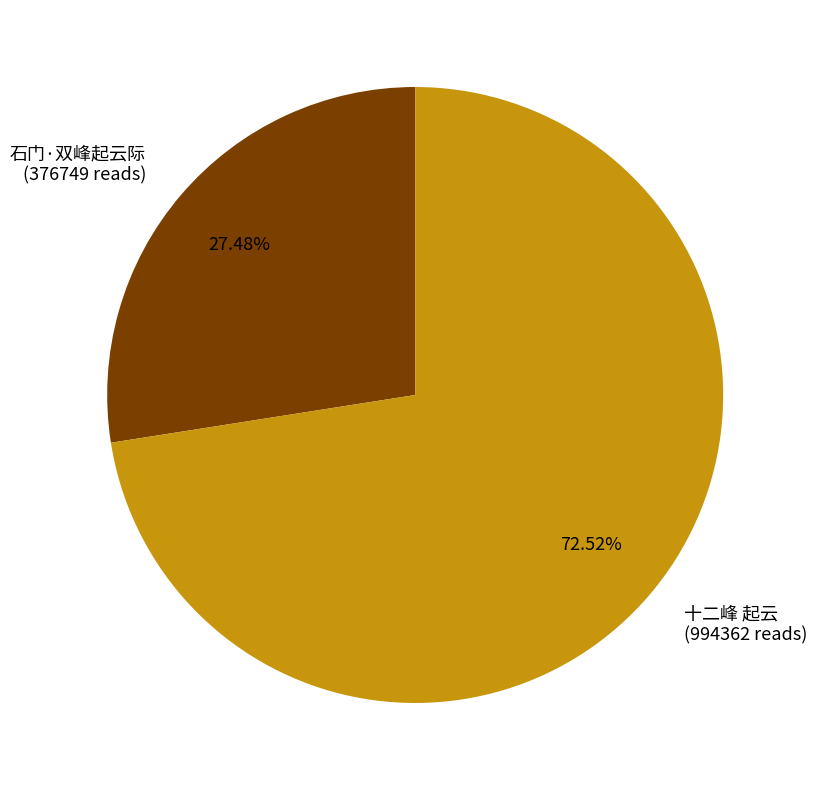

Which has a higher value, 十二峰 起云 or 石门·双峰起云际?

十二峰 起云